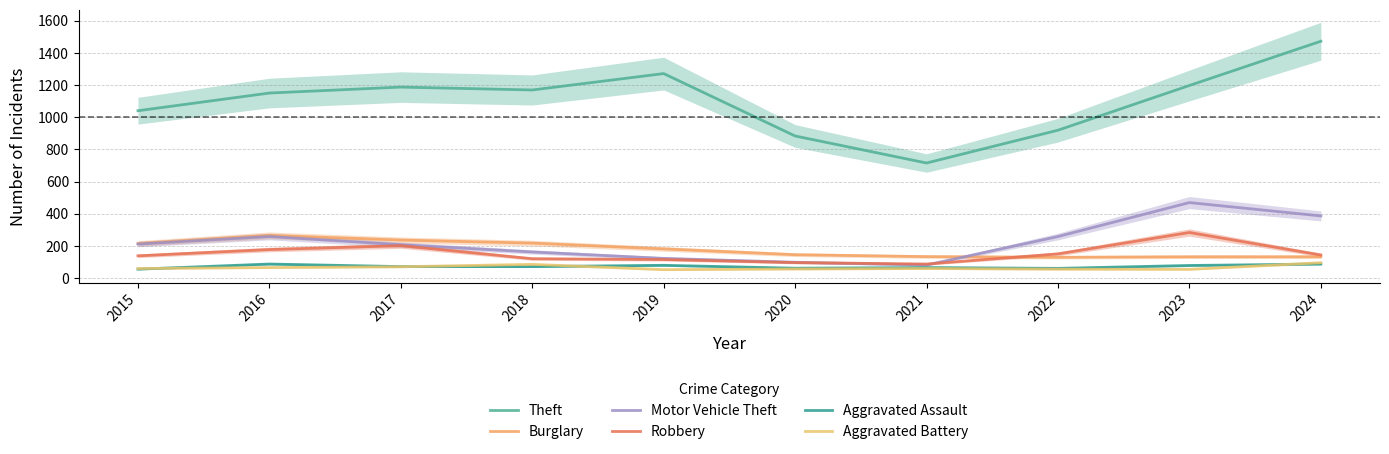

Which series has the widest spread of values?

Theft